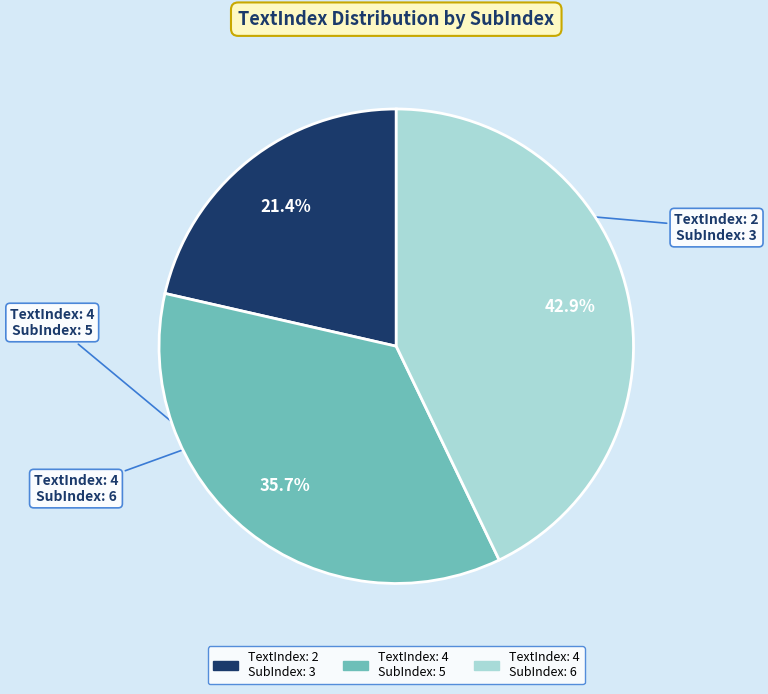

Does any single category account for the majority?

No